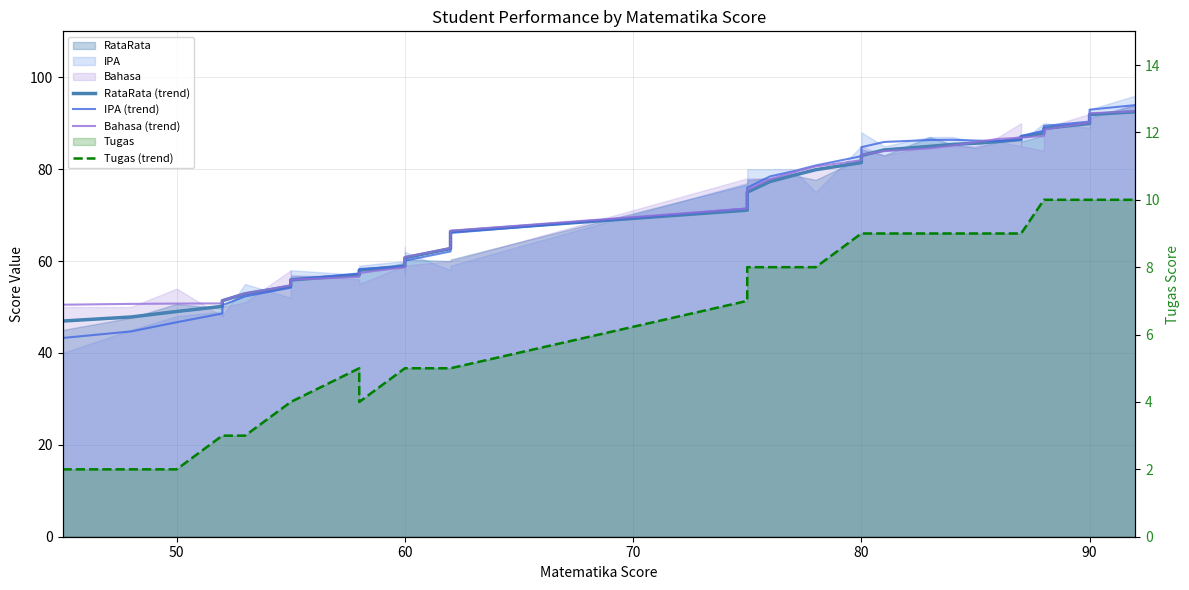

What is the difference between the highest and lowest values at 60?

53.9